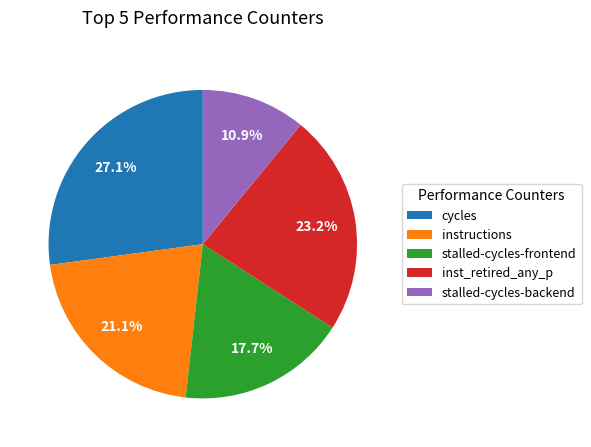

Does stalled-cycles-frontend account for over 50% of the chart?

No